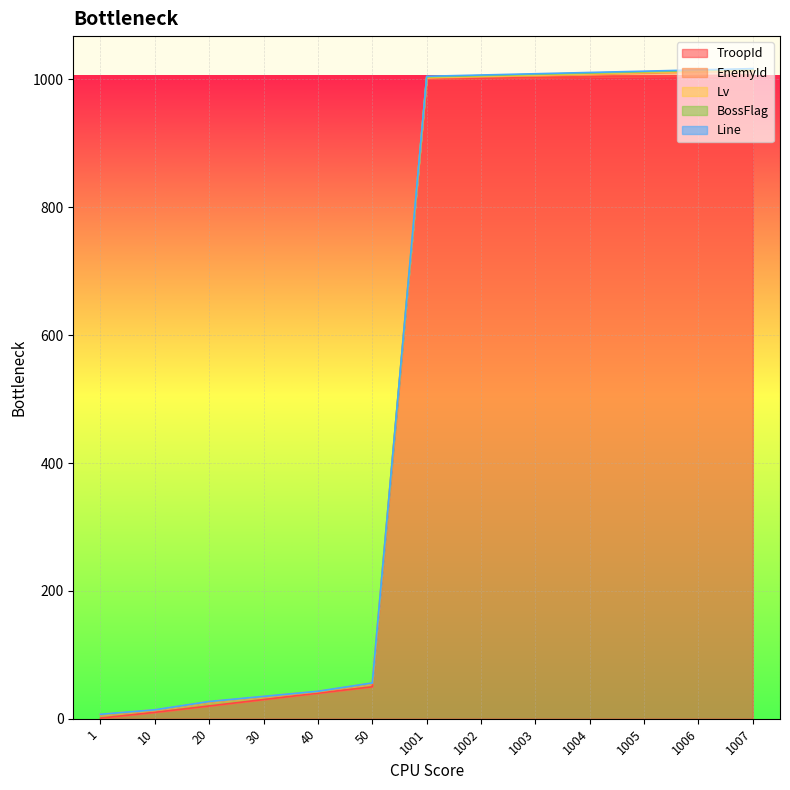

True or false: BossFlag and TroopId cross at least once.

False